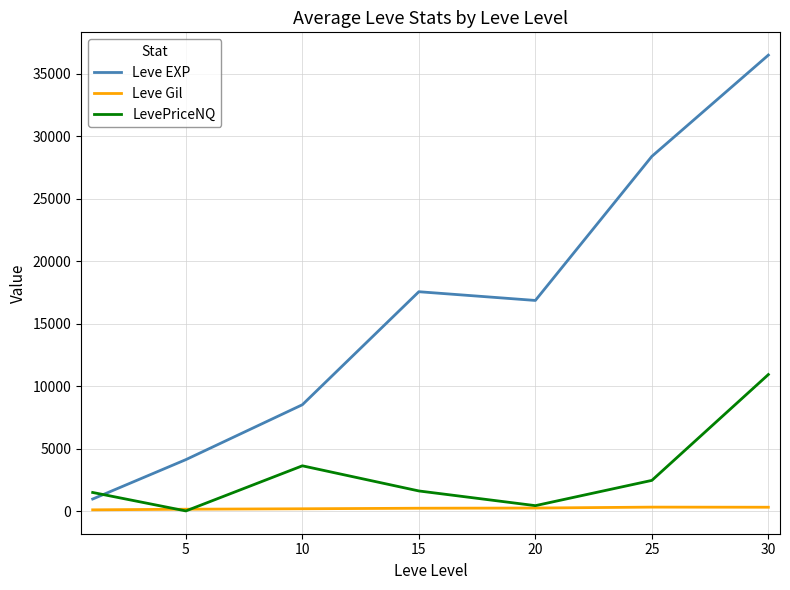

After their last crossing, which series has the higher values: LevePriceNQ or Leve Gil?

LevePriceNQ